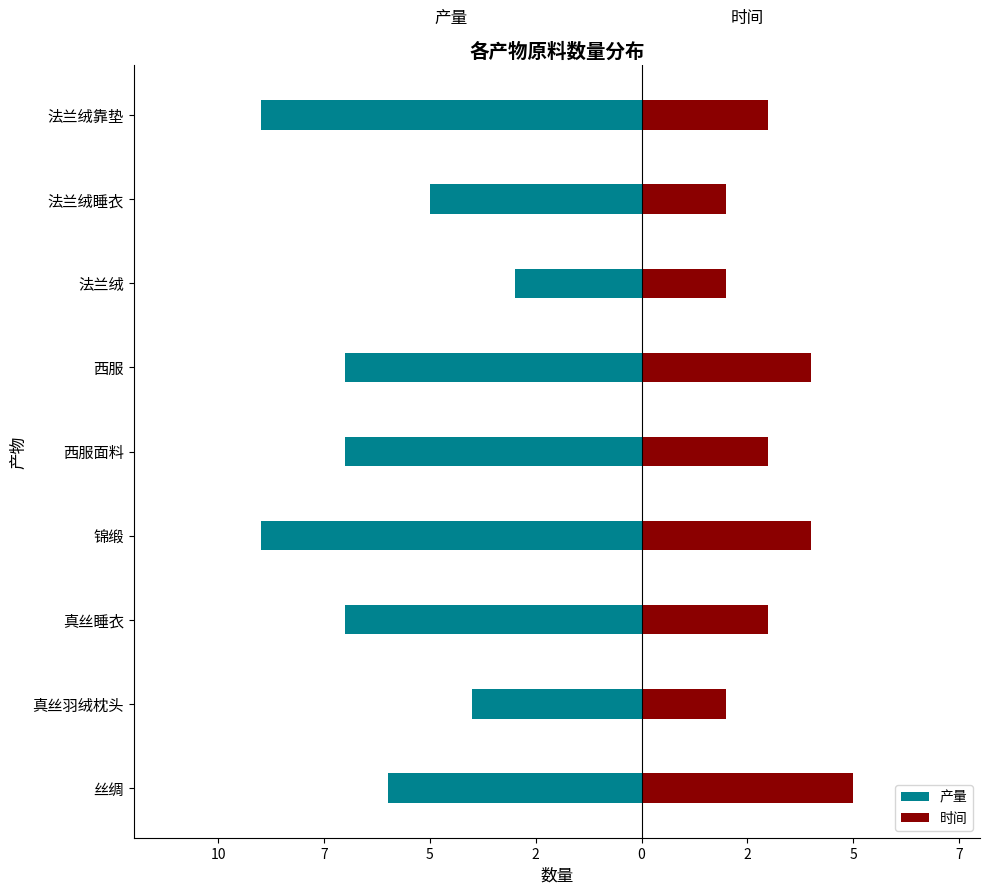

What is the minimum value for 产量?

-9